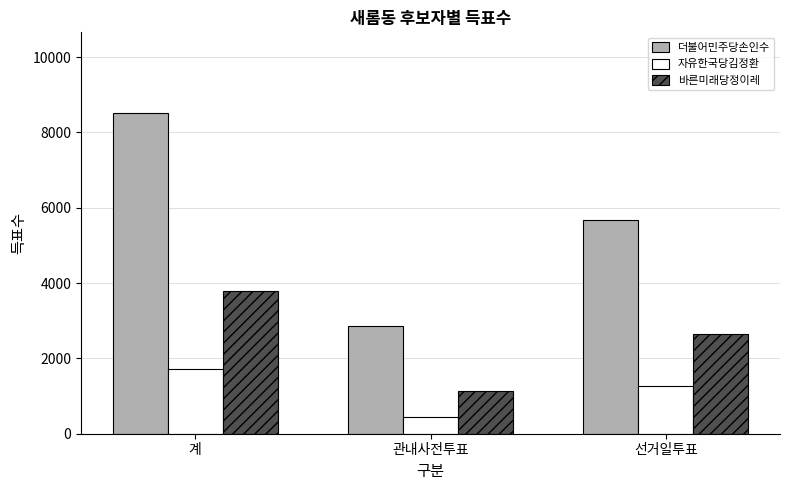

How many 바른미래당정이레 values are between 1128 and 3778?

3